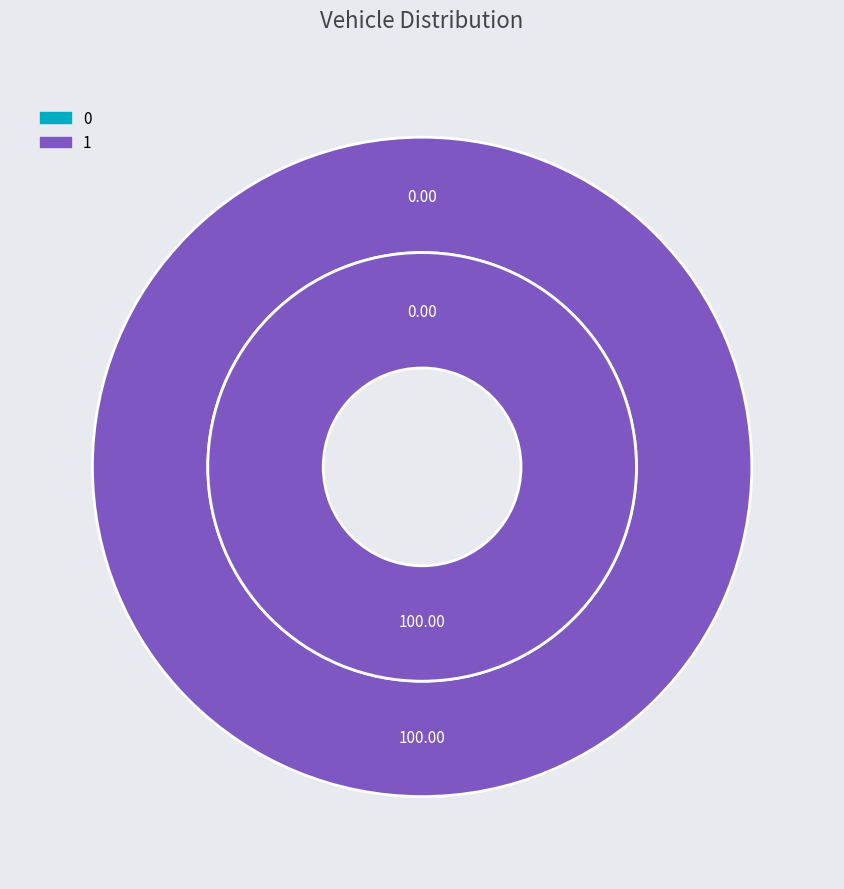

Does 0 account for over 50% of the chart?

No